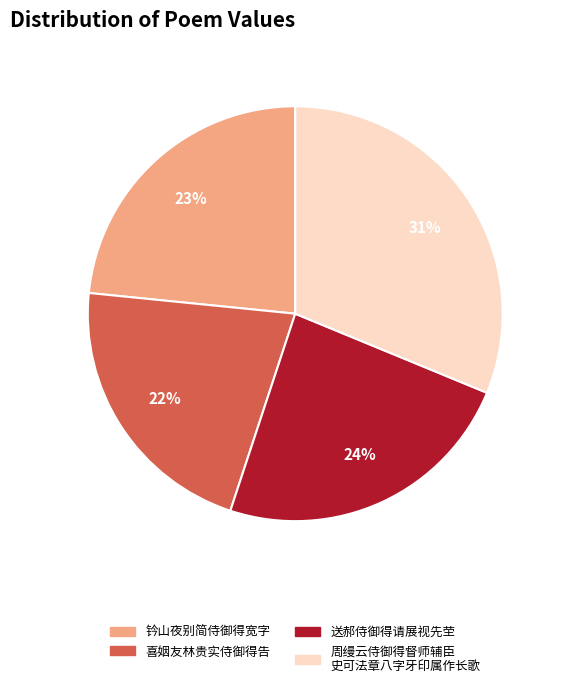

True or false: 送郝侍御得请展视先茔 accounts for 24% of the total.

True